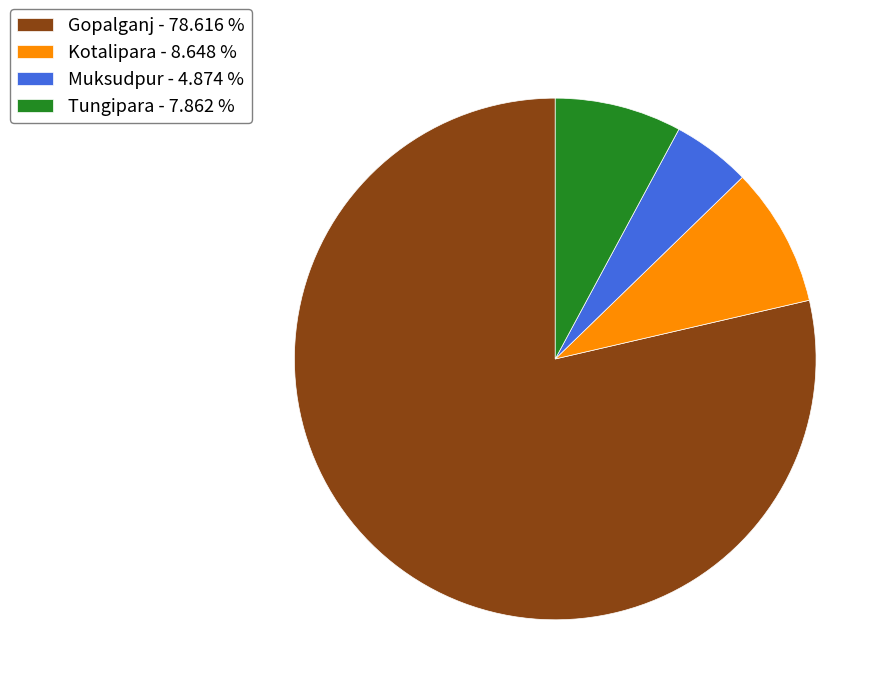

Is Gopalganj the majority of the pie?

Yes